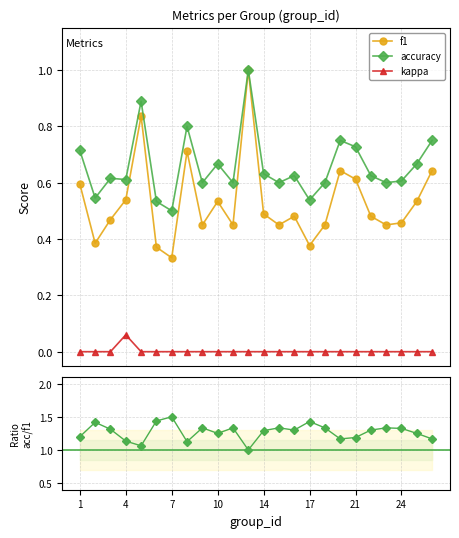

Reading left to right, extract all data points from this chart.

f1: 0.6	0.4	0.5	0.5	0.8	0.4	0.3	0.7	0.5	0.5	0.5	1.0	0.5	0.5	0.5	0.4	0.5	0.6	0.6	0.5	0.5	0.5	0.5	0.6
accuracy: 0.7	0.5	0.6	0.6	0.9	0.5	0.5	0.8	0.6	0.7	0.6	1.0	0.6	0.6	0.6	0.5	0.6	0.8	0.7	0.6	0.6	0.6	0.7	0.8
kappa: 0.0	0.0	0.0	0.1	0.0	0.0	0.0	0.0	0.0	0.0	0.0	0.0	0.0	0.0	0.0	0.0	0.0	0.0	0.0	0.0	0.0	0.0	0.0	0.0
accuracy/f1: 1.2	1.4	1.3	1.1	1.1	1.4	1.5	1.1	1.3	1.3	1.3	1.0	1.3	1.3	1.3	1.4	1.3	1.2	1.2	1.3	1.3	1.3	1.3	1.2